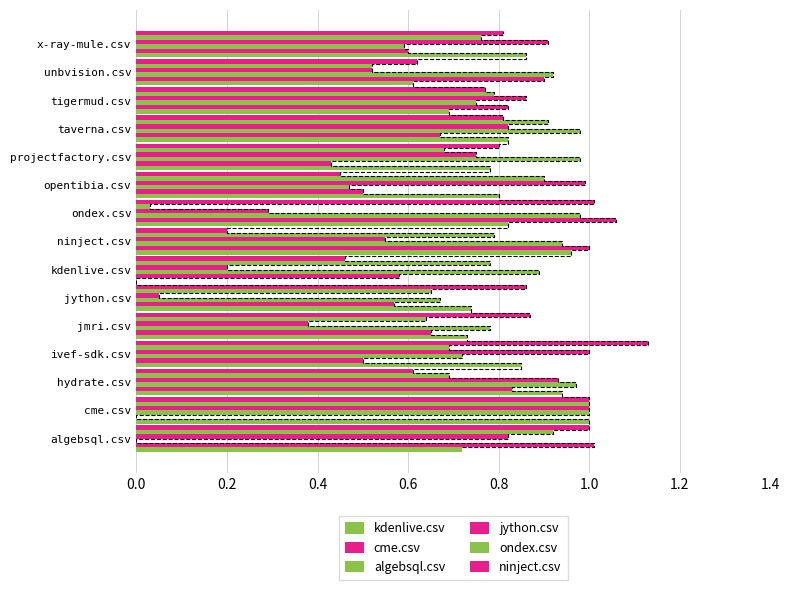

What is the maximum value for jython.csv?

1.0